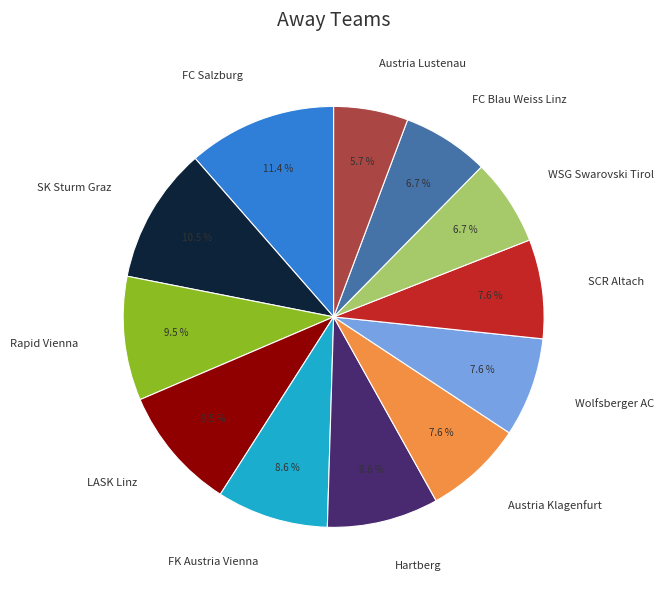

Which category has the biggest portion of the pie?

FC Salzburg